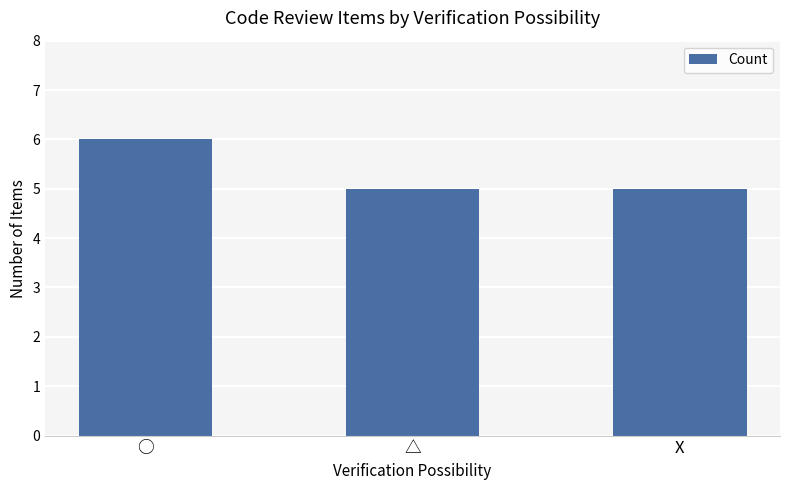

Between ○ and △, which is larger?

○